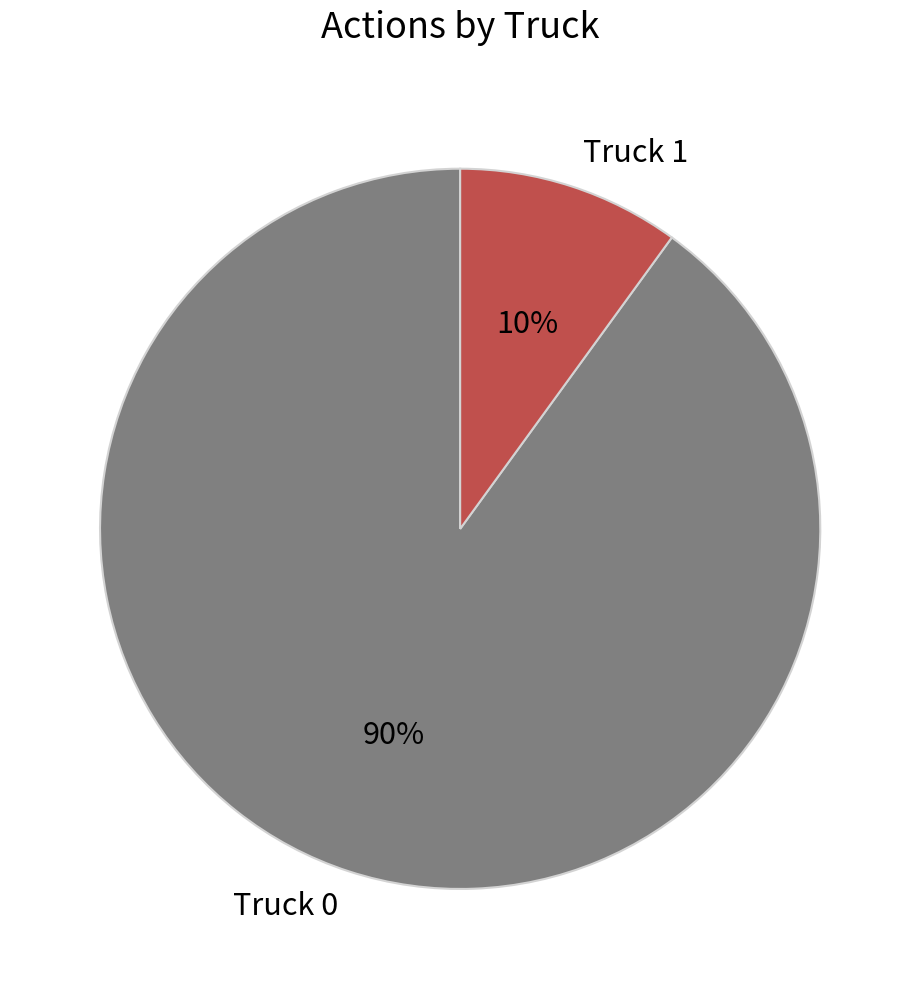

Is there a majority slice in this chart?

Yes